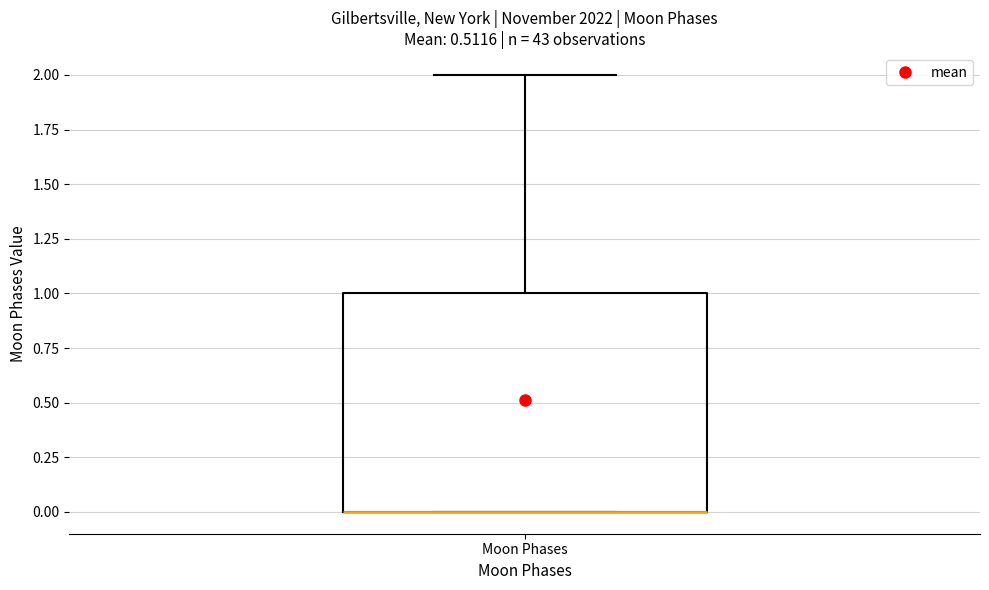

Read this box plot against the y-axis: the position of the median line, the range covered by the box, and the ends of both whiskers. The values are not printed on the chart, so give them approximately, as read against the axis.

median 0 (drawn on the box's lower edge), box 0 to 1, whiskers 0 to 2